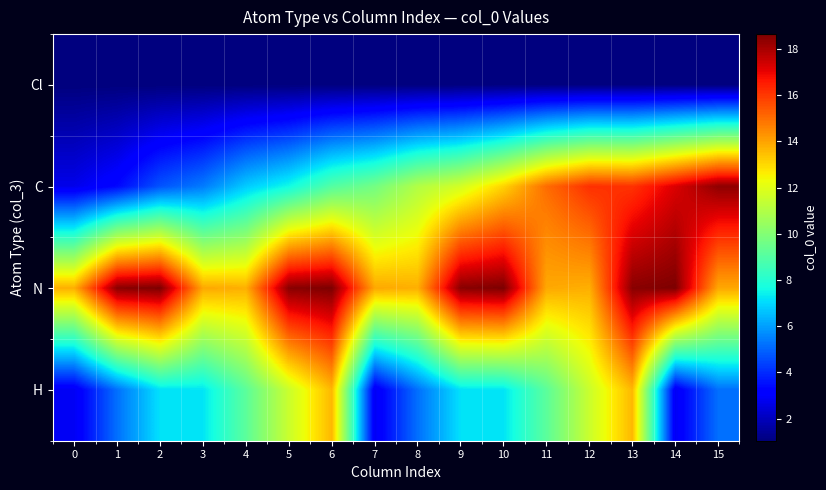

What is the minimum value shown in the chart?

1.0